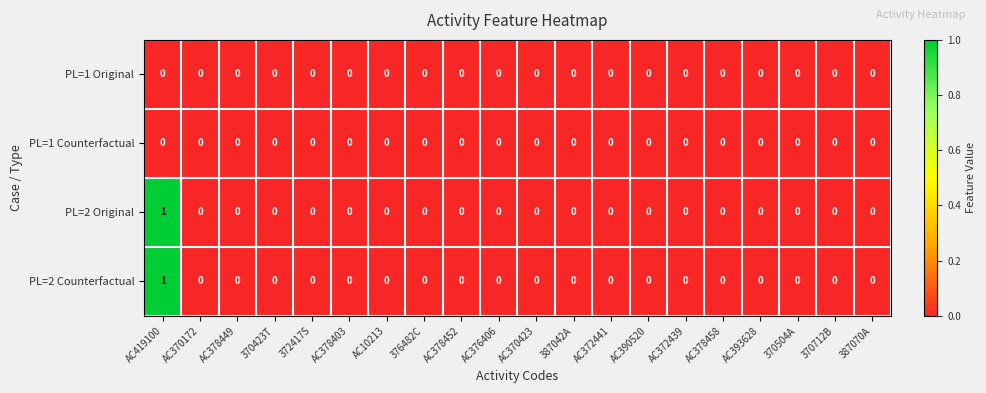

Which category has the highest value in the PL=2 Counterfactual series?

AC419100